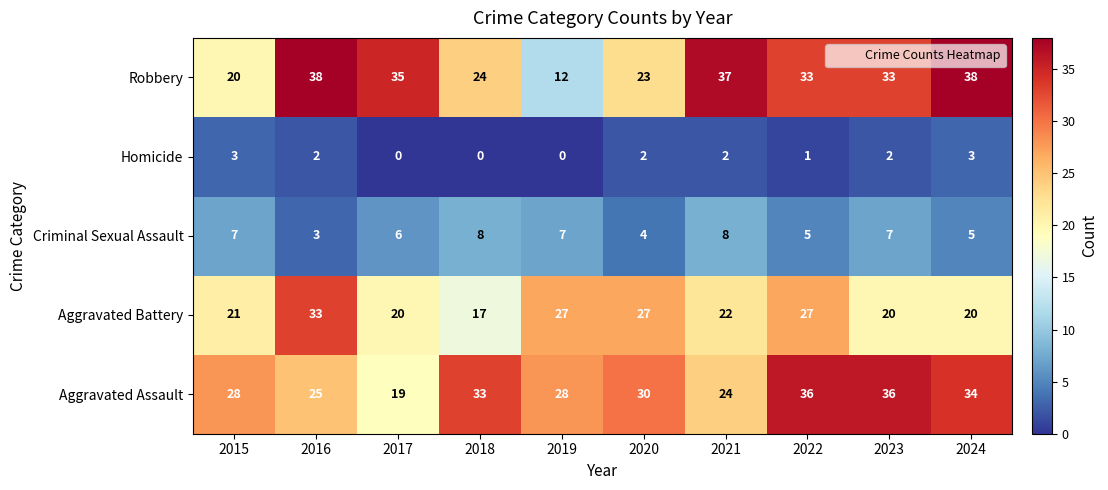

Rank the series by their maximum value, from lowest to highest.

Homicide, Criminal Sexual Assault, Aggravated Battery, Aggravated Assault, Robbery